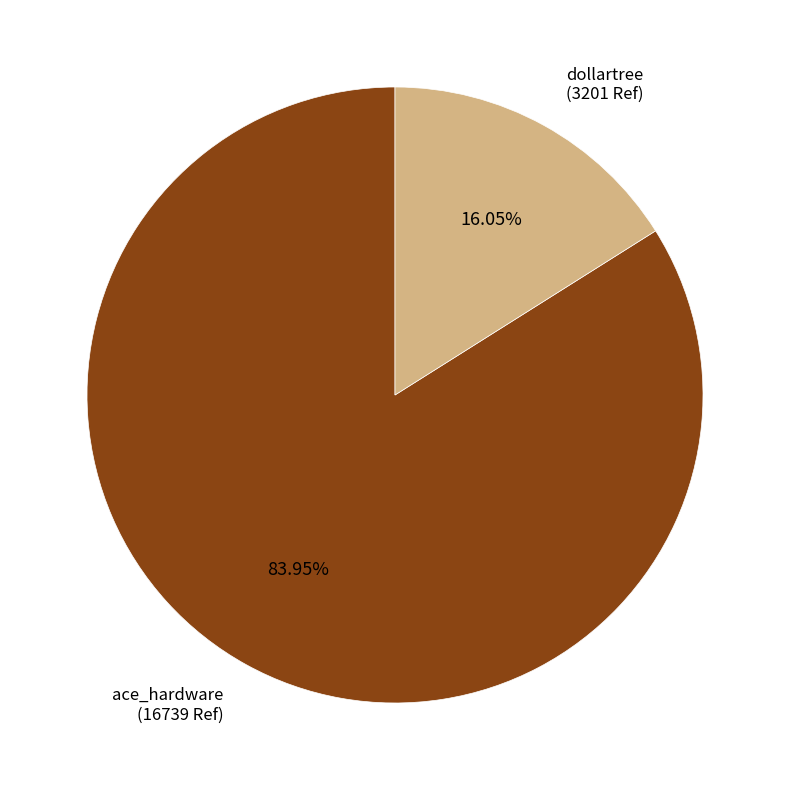

Approximately how many times larger is the value at dollartree compared to ace_hardware?

0.2